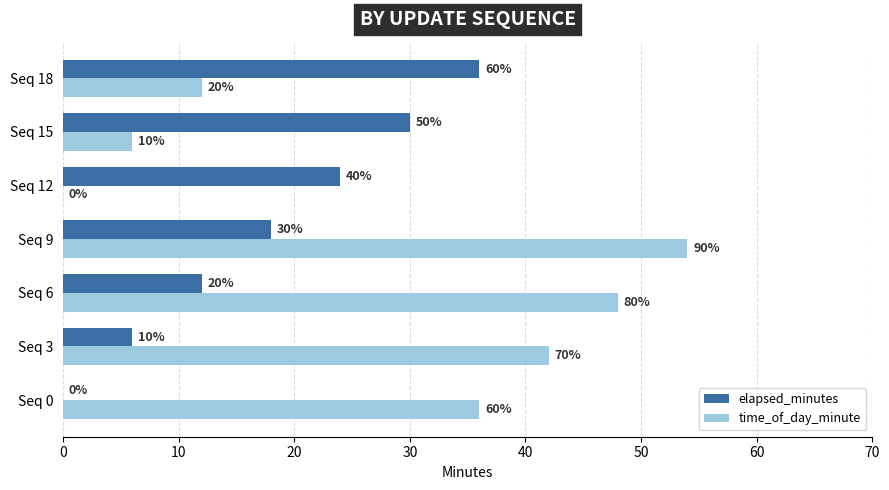

How many time_of_day_minute values are between 6 and 48?

5